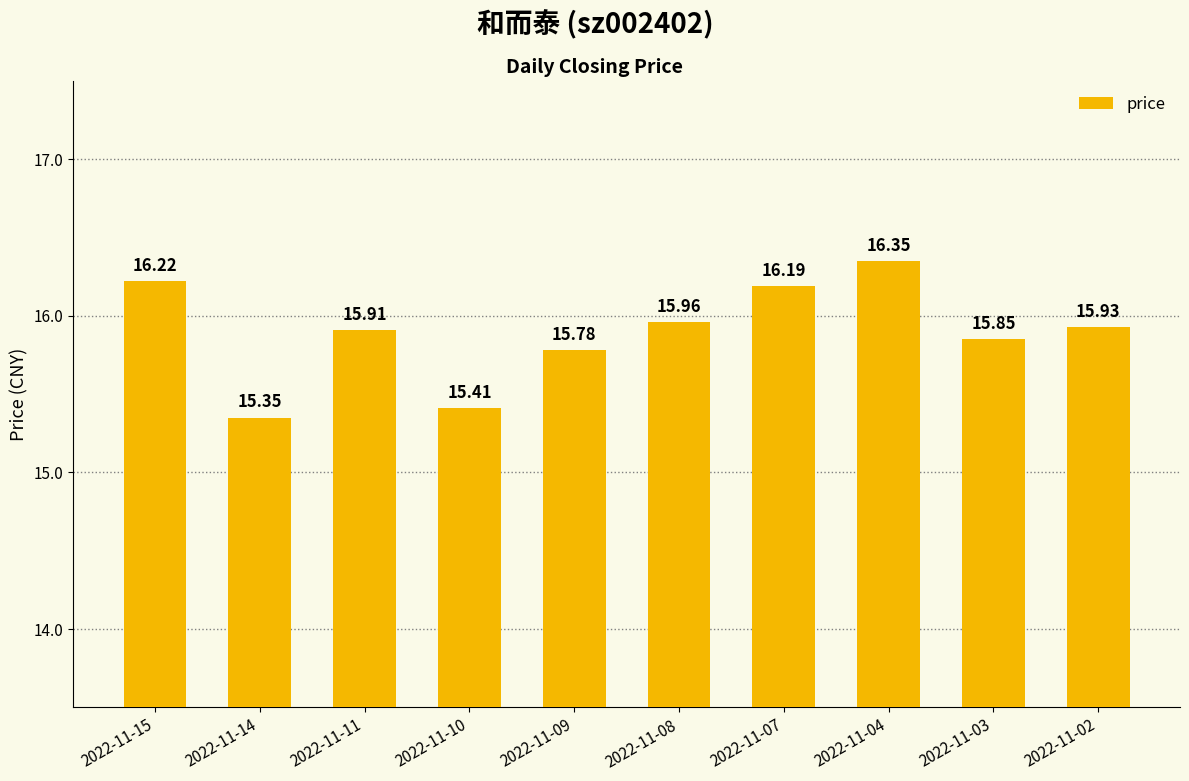

At which category does the chart reach its minimum across all series?

2022-11-14